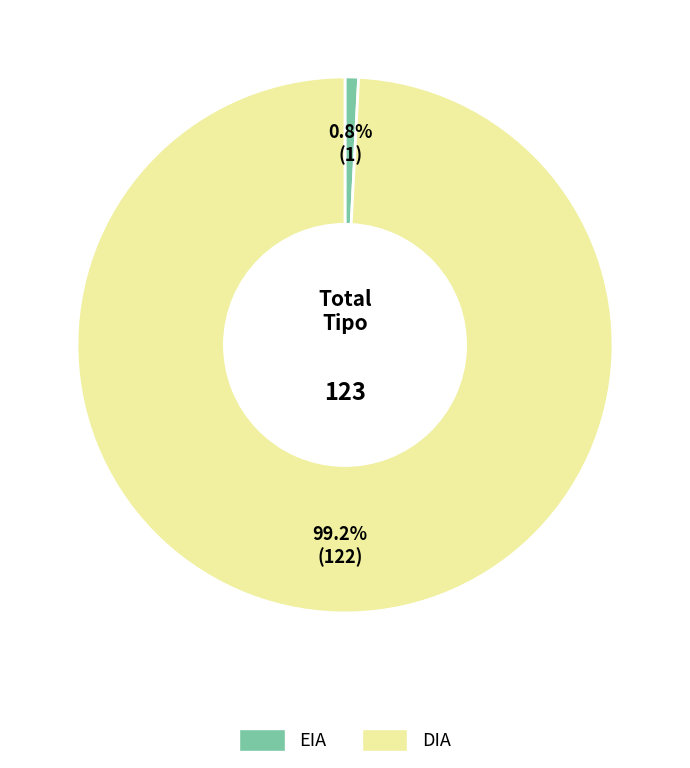

How much of the chart is everything except EIA?

99.2%